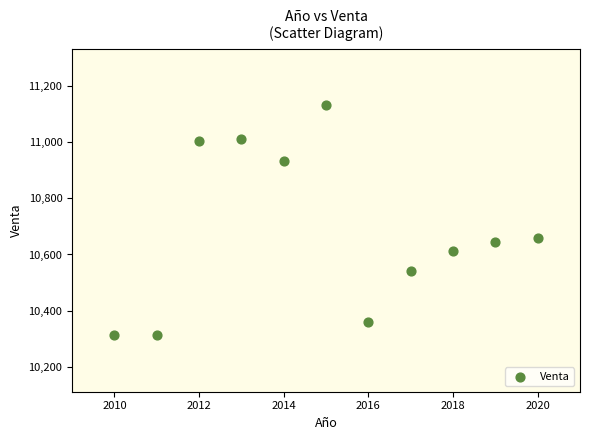

What is the range of Y values (max minus min)?

818.0